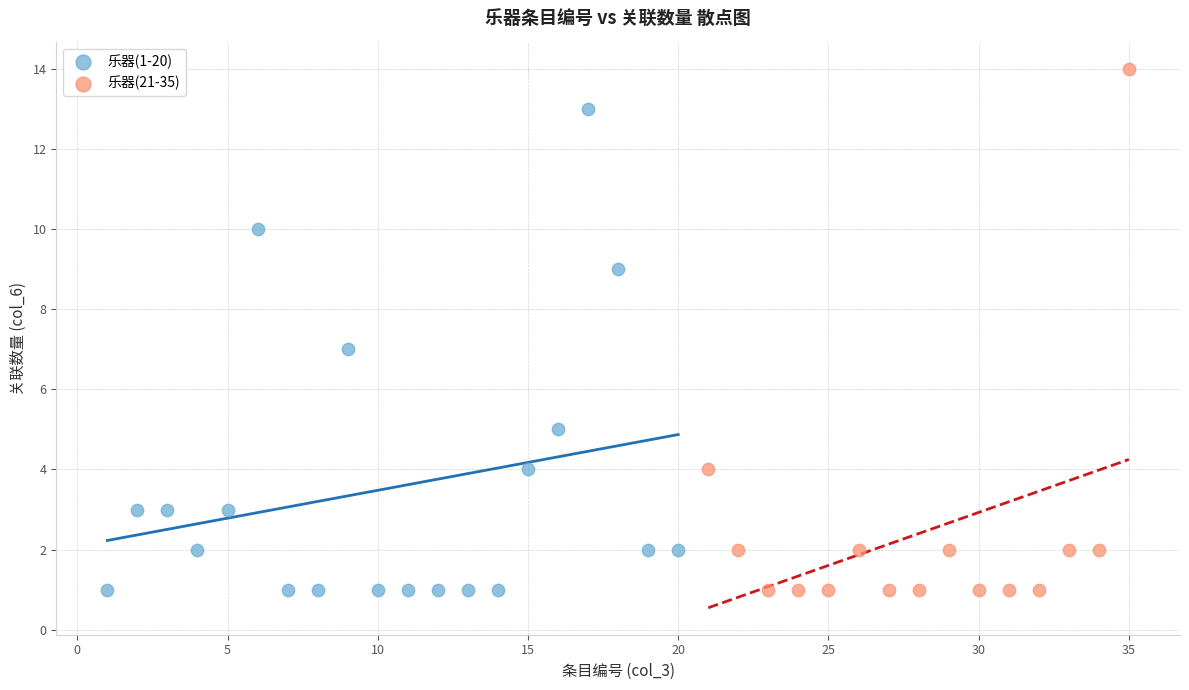

Which series contains the highest Y value?

乐器(21-35)